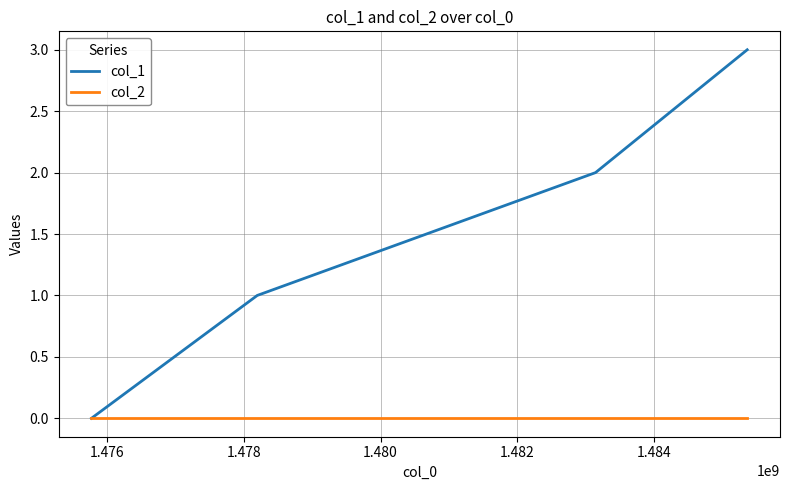

What is the maximum value shown in the chart?

3